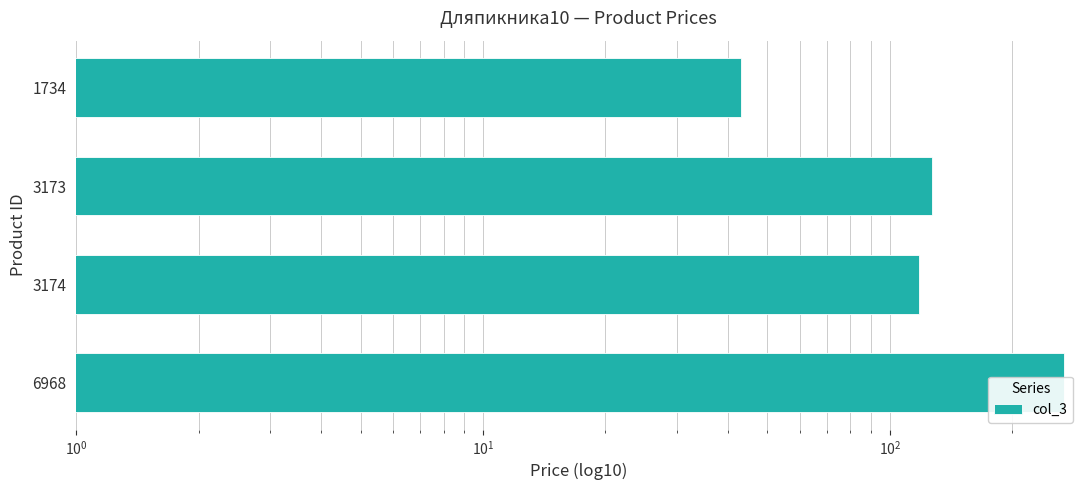

How many values exceed 127?

1